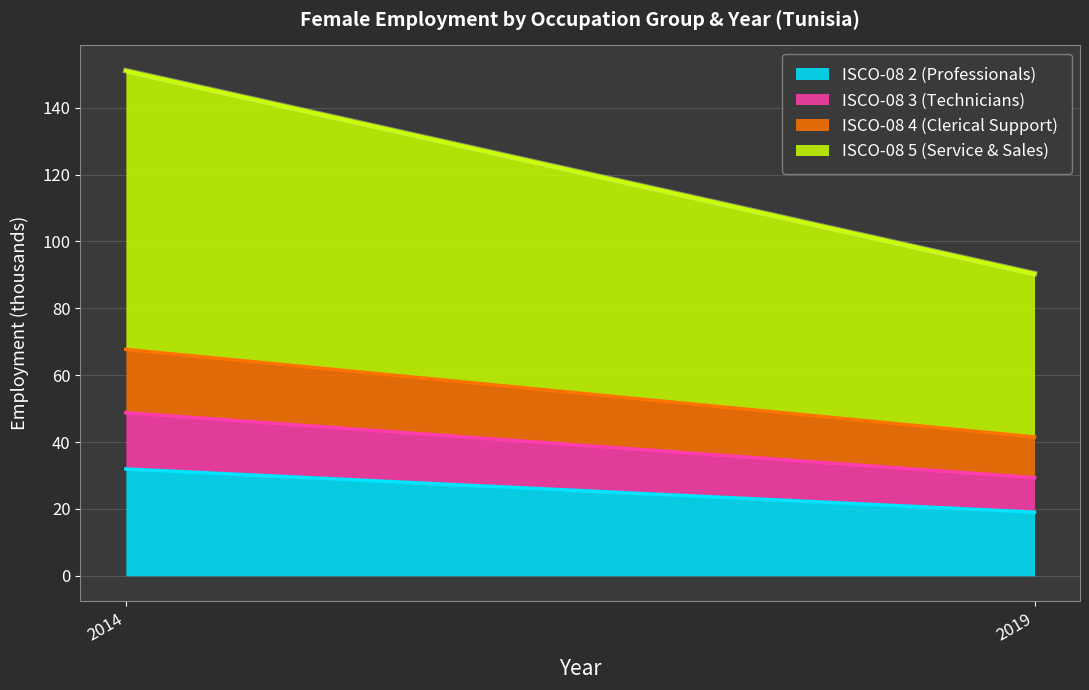

Which series has the largest range (max minus min)?

ISCO-08 5 (Service & Sales)